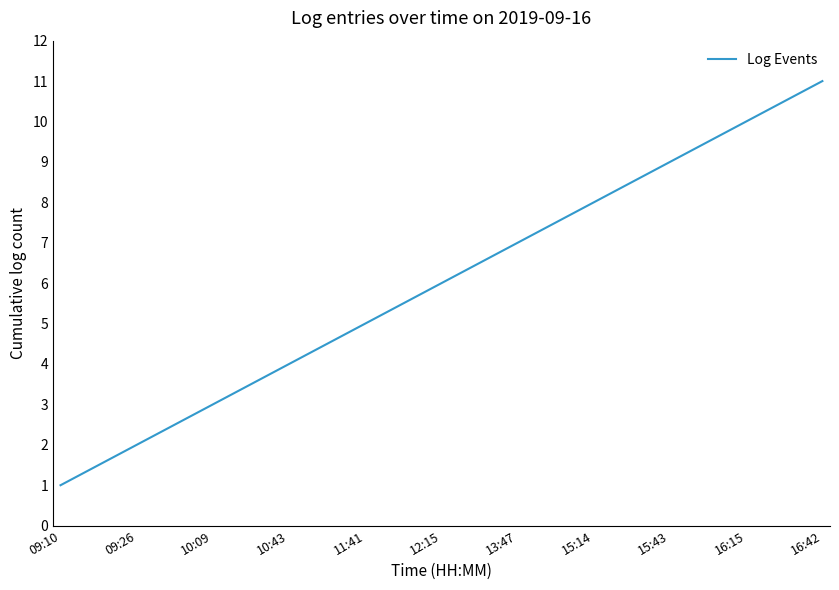

What is the ratio of the value at 09:26 to the value at 10:43?

0.5